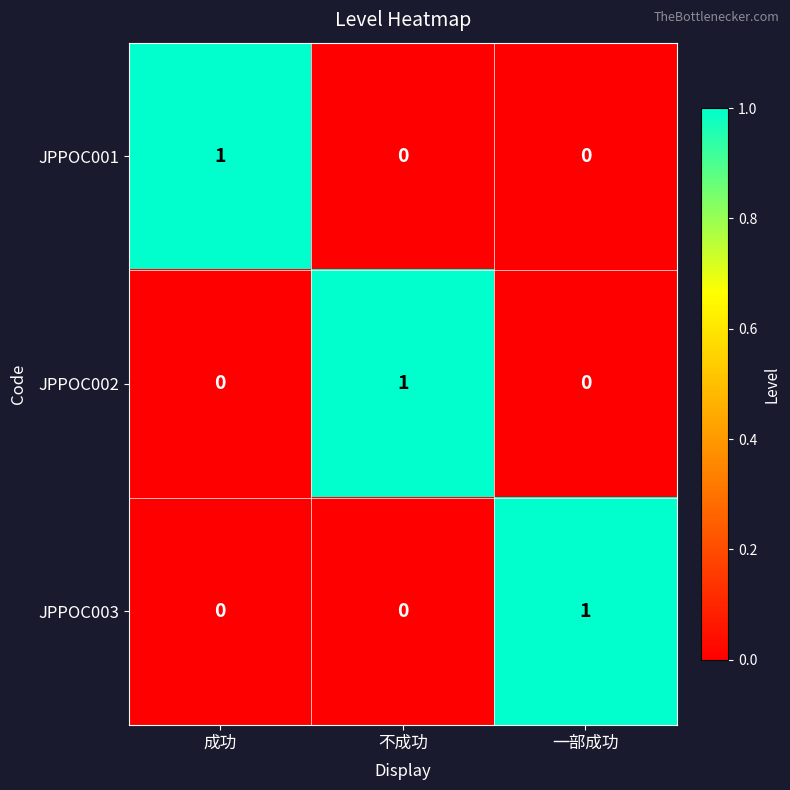

The JPPOC002 series shows 0 at 一部成功. True or false?

True